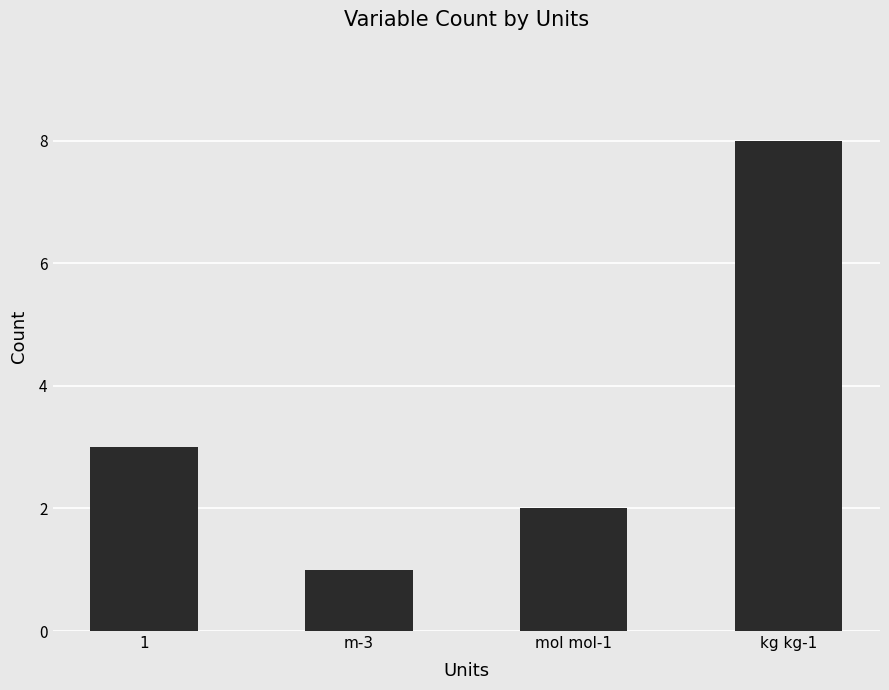

What is the sum of all values?

14